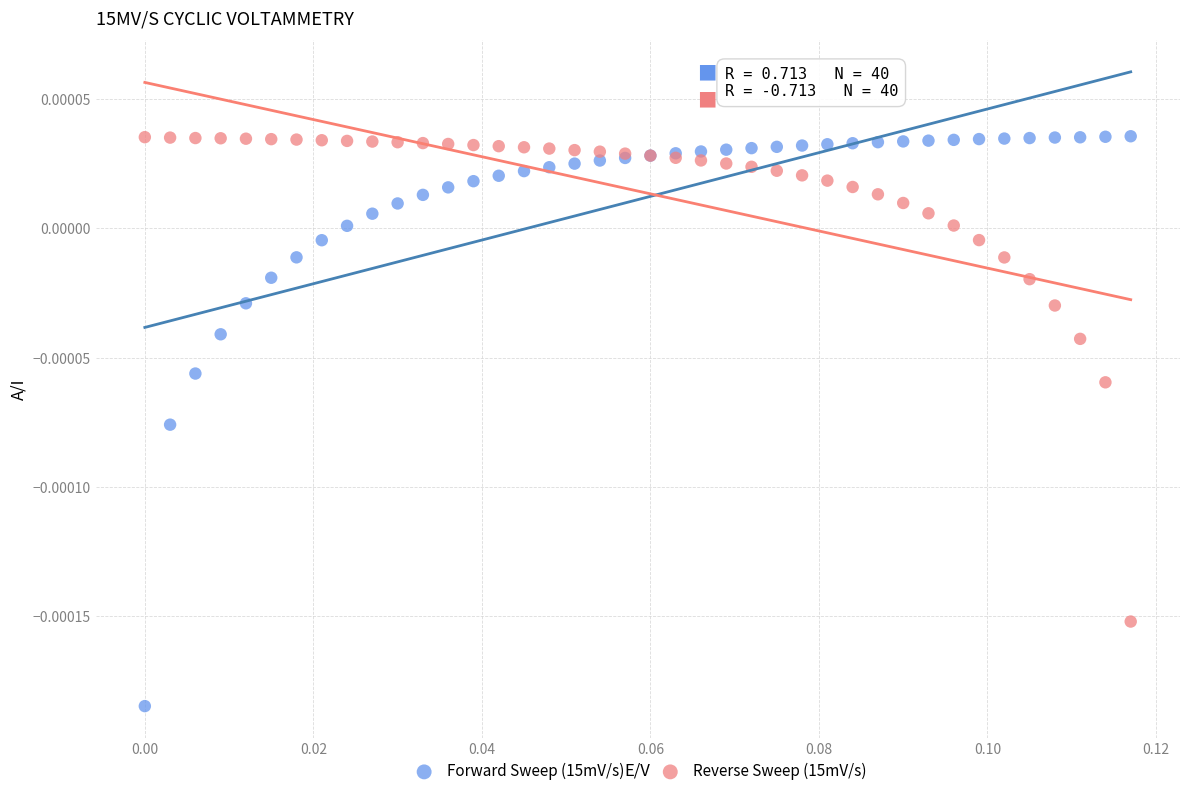

Which series reaches the minimum Y coordinate?

Forward Sweep (15mV/s)